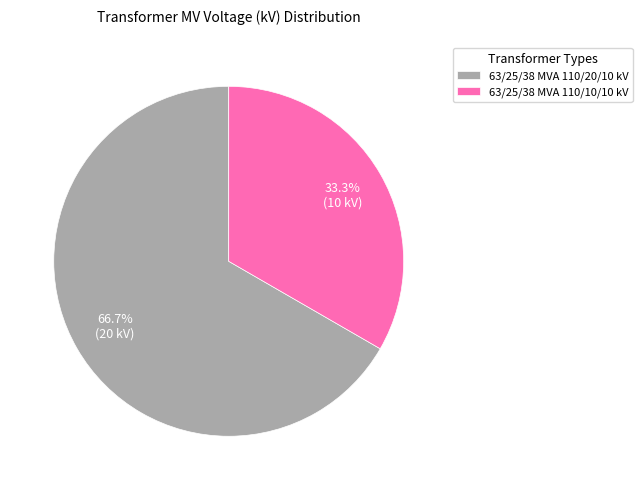

How many segments does this pie chart have?

2